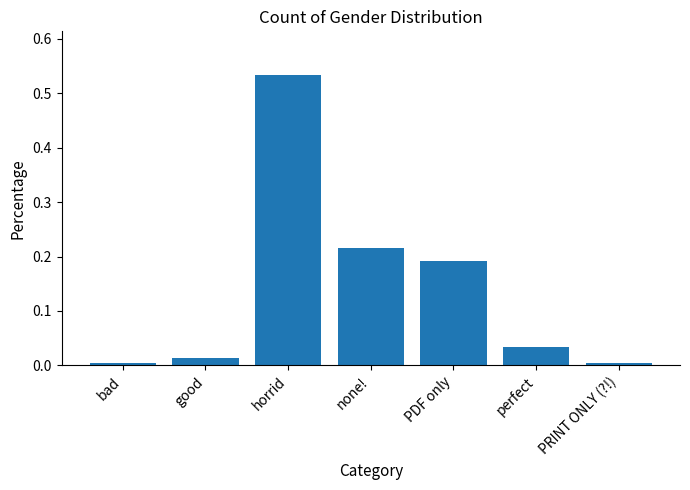

What is the sum of all values?

1.0